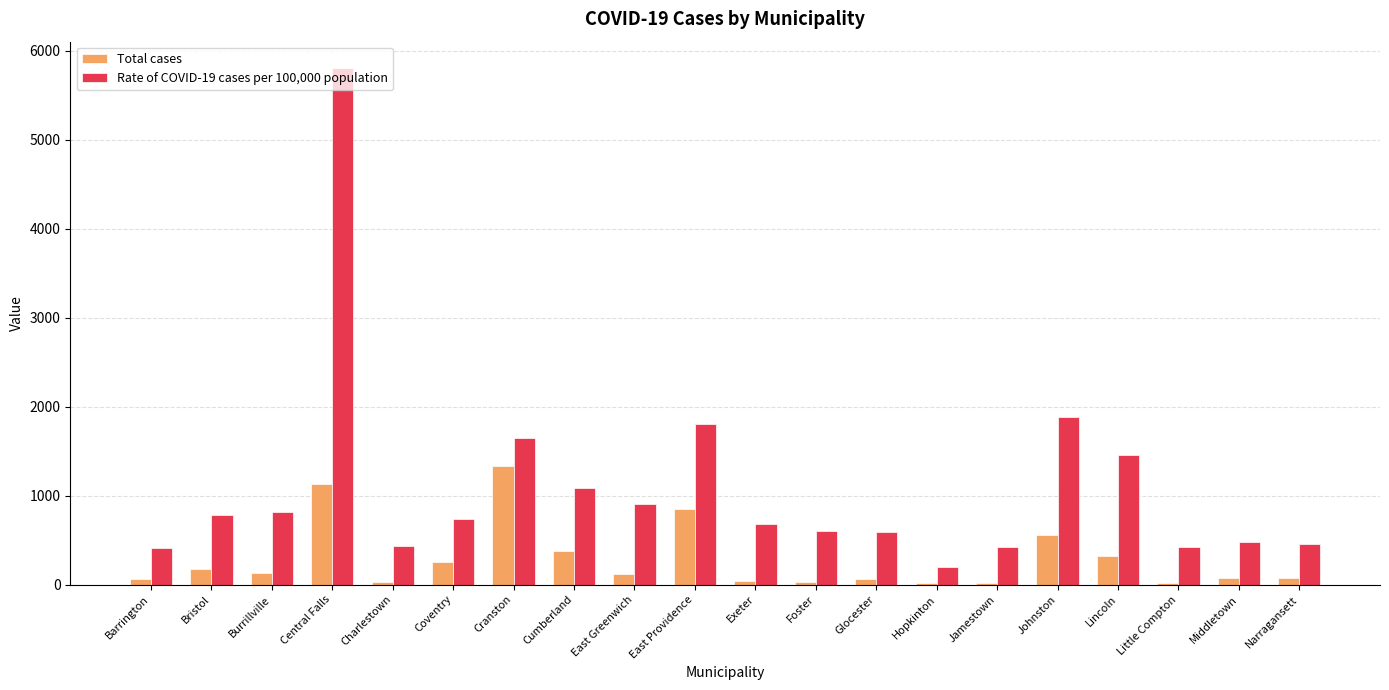

Which category has the highest value in the Rate of COVID-19 cases per 100,000 population series?

Central Falls